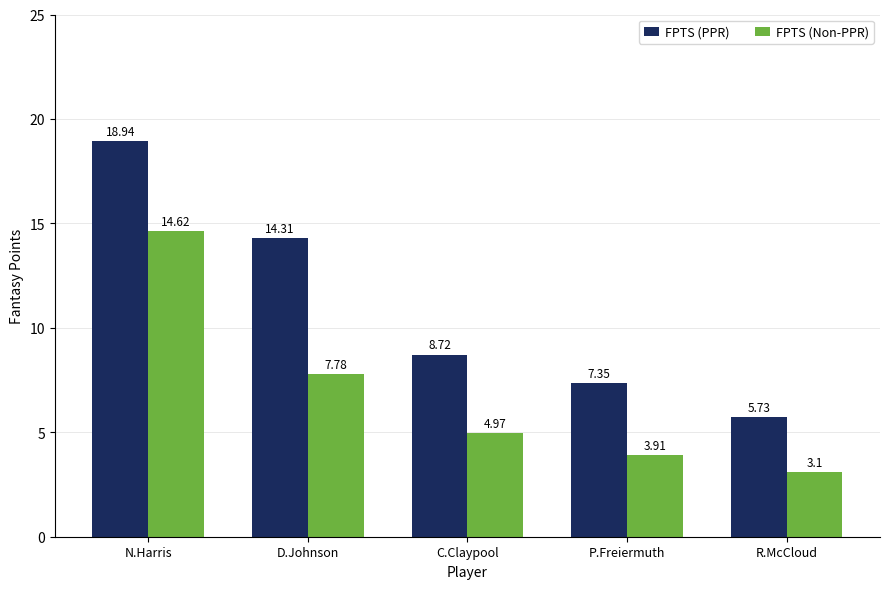

How many groups of bars are there?

5